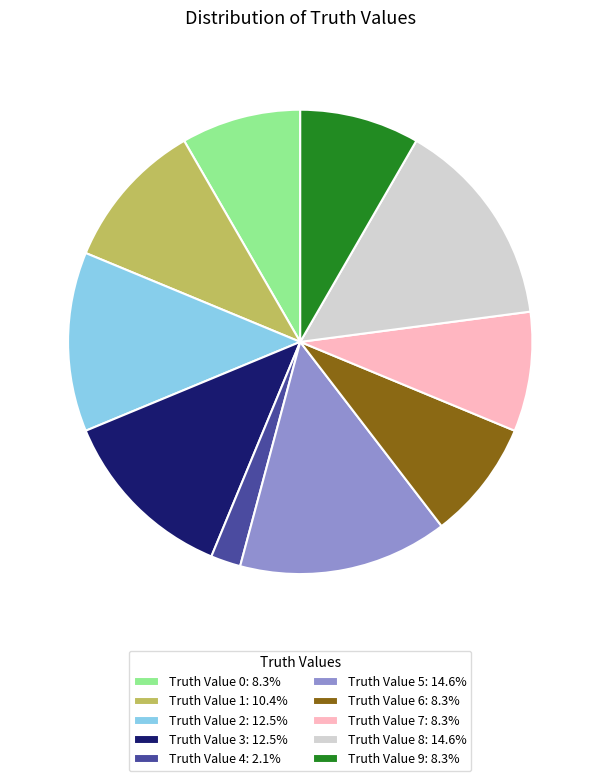

Is the sum of Truth Value 3: 12.5% and Truth Value 9: 8.3% greater than half?

No